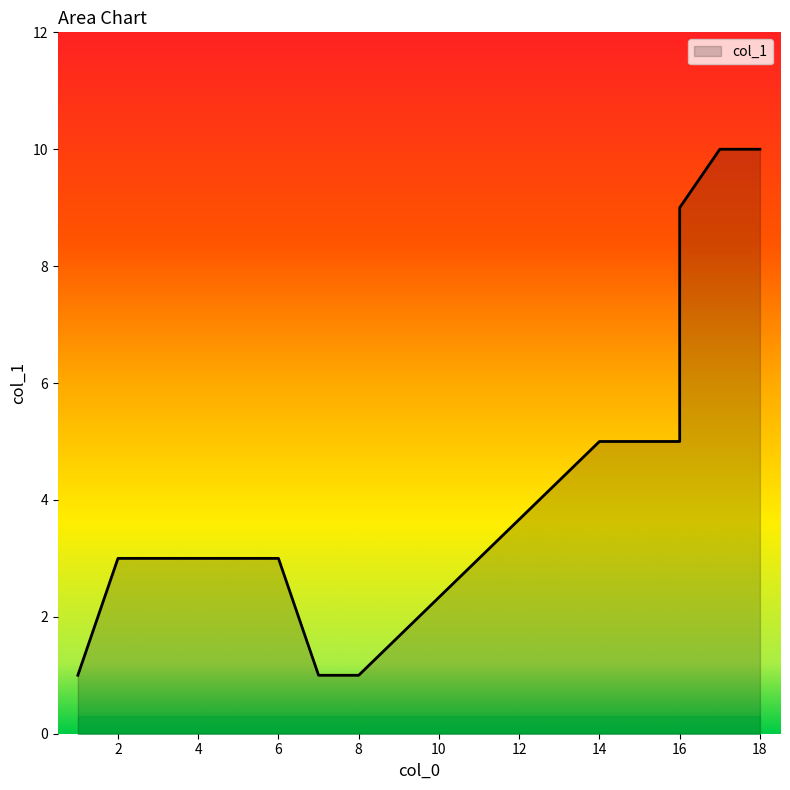

Does the chart have visible grid lines?

No